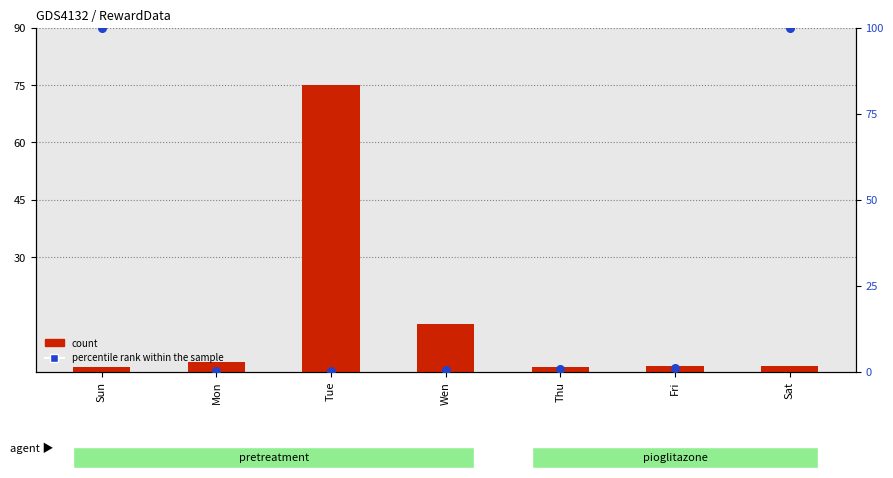

Which series reaches the minimum Y coordinate?

percentile rank within the sample